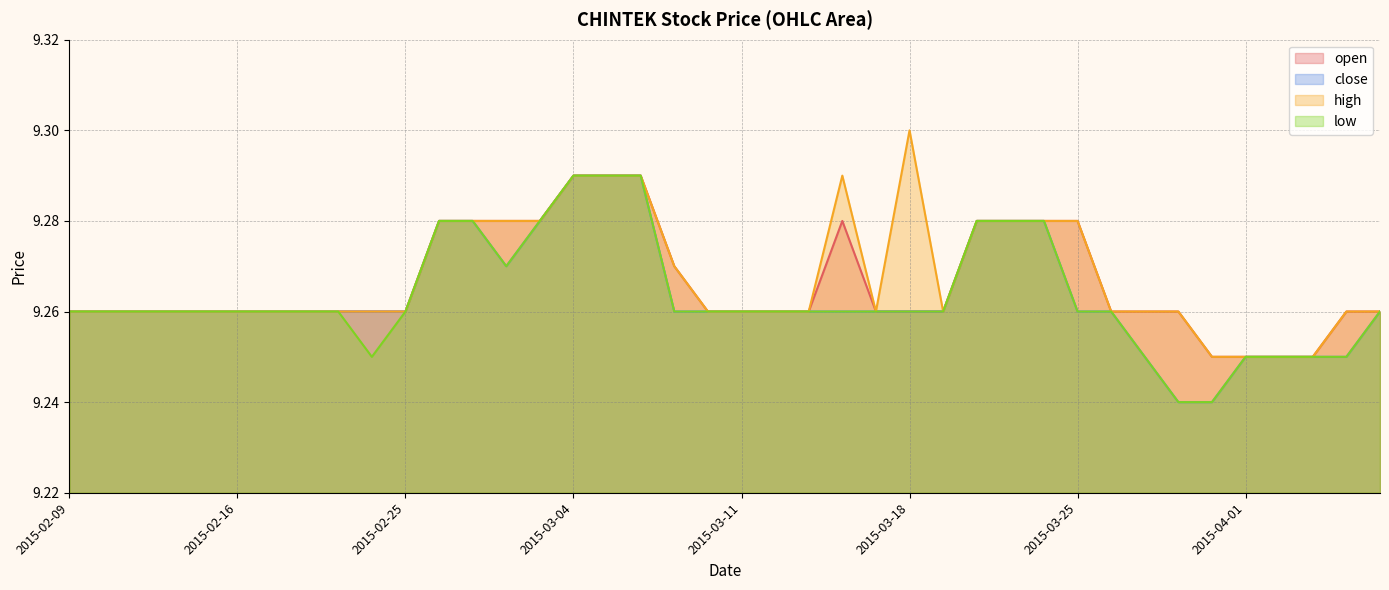

Which series has the largest total across all categories?

high